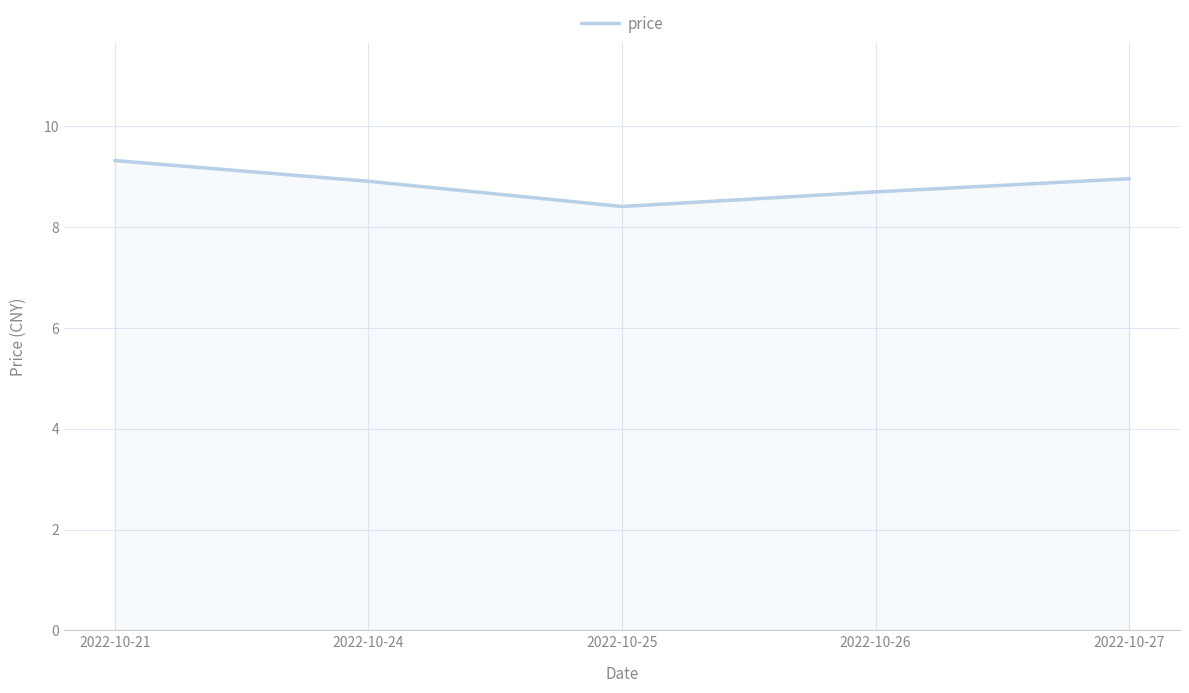

The value at 2022-10-26 is 5.6. True or false?

False